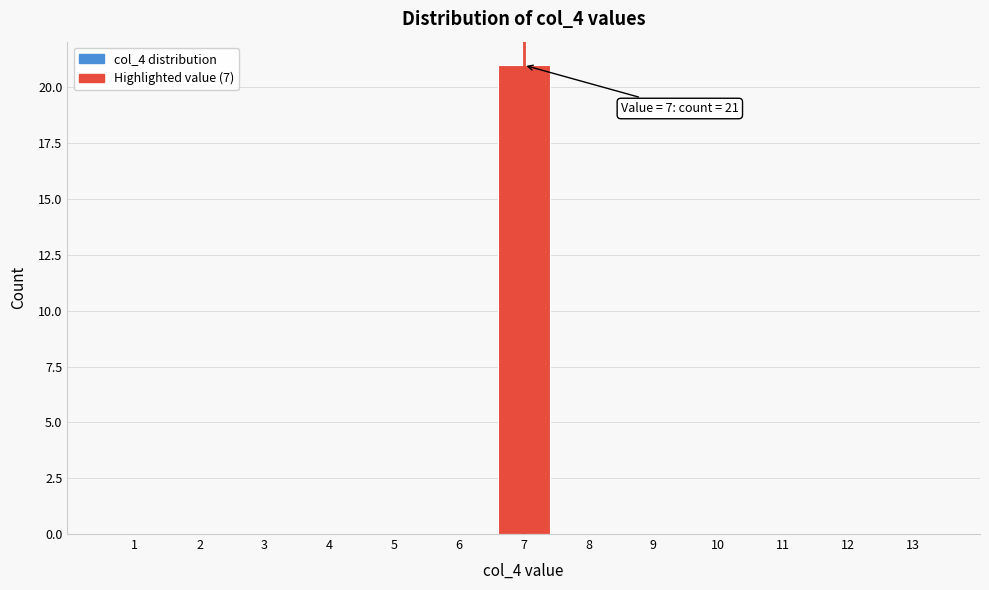

Reading left to right, extract all data points from this chart.

1=0	2=0	3=0	4=0	5=0	6=0	7=21	8=0	9=0	10=0	11=0	12=0	13=0